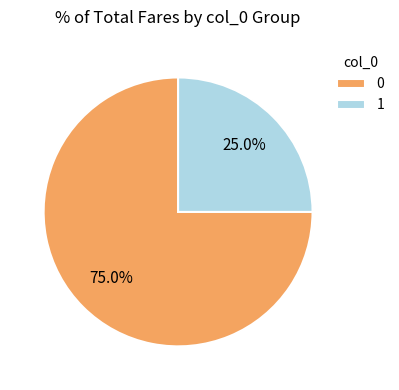

How many segments does this pie chart have?

2